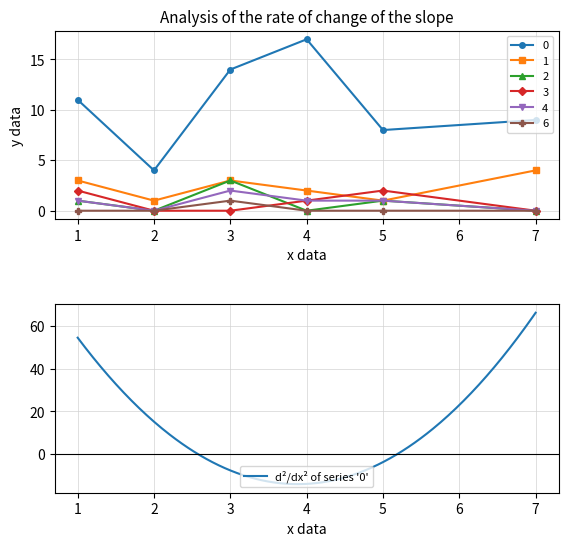

What is the highest value of the 1 series?

4